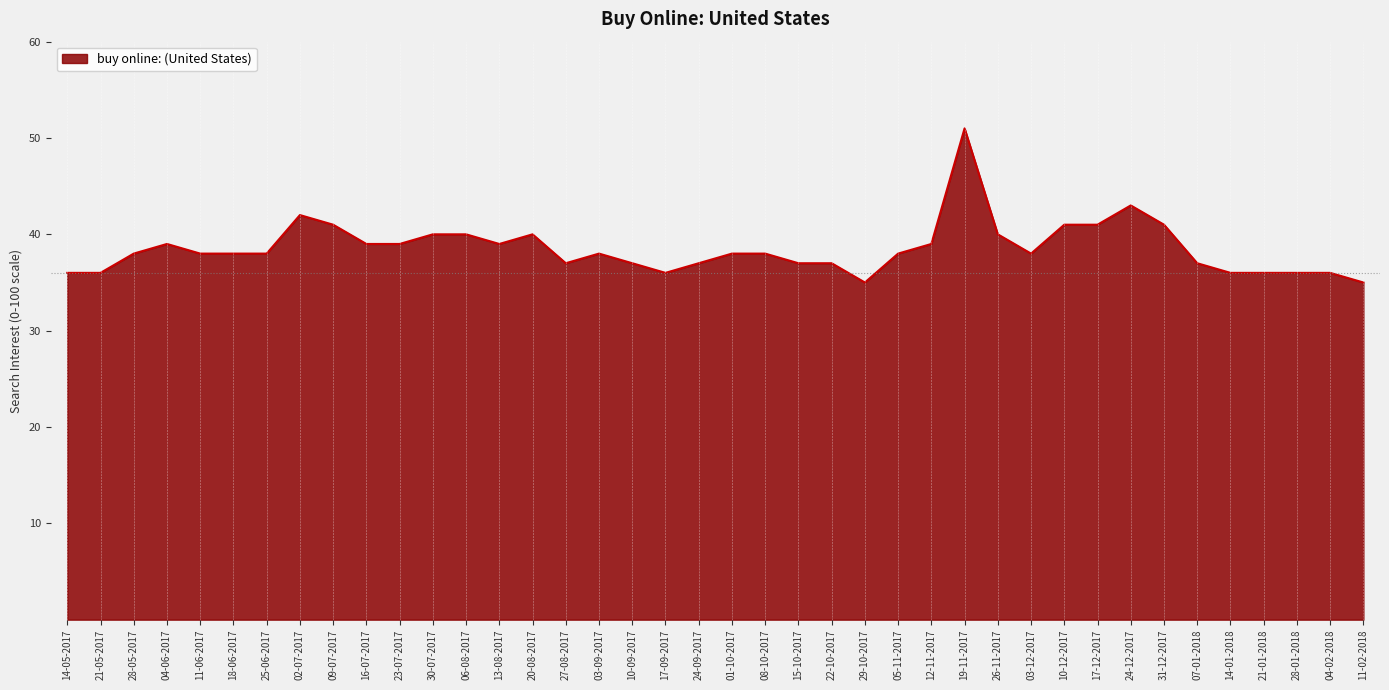

The chart shows a value of 17 at 13-08-2017. True or false?

False